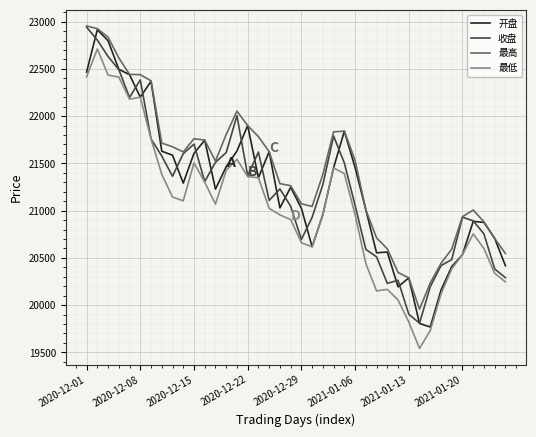

Which series has the largest total across all categories?

最高